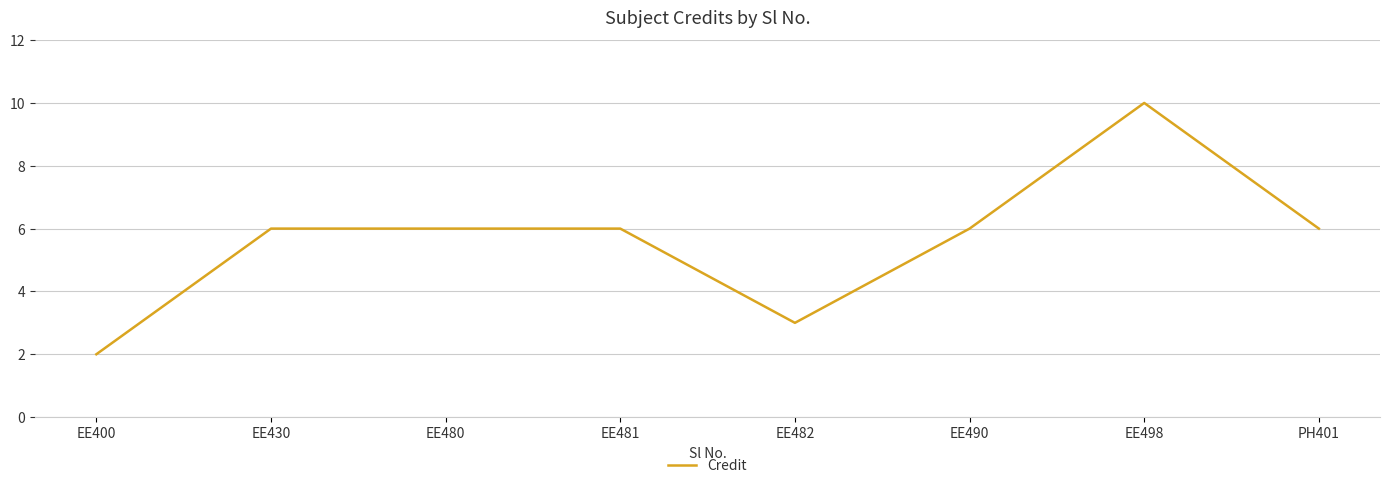

What is the difference between the second highest and minimum values?

4